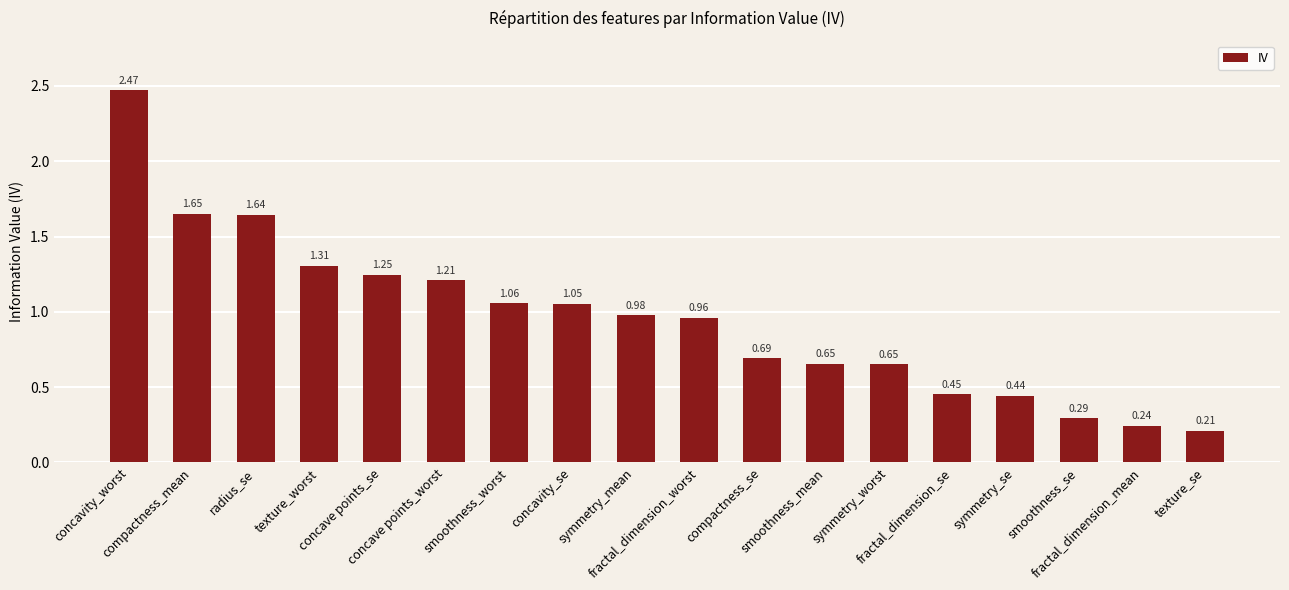

What is the difference between the maximum and minimum values?

2.3